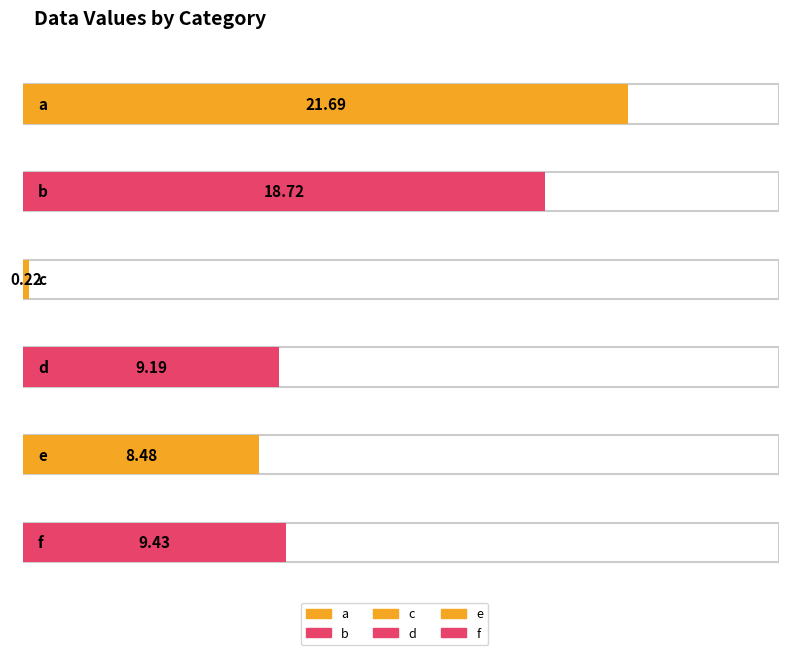

Which has a higher value, a or c?

a